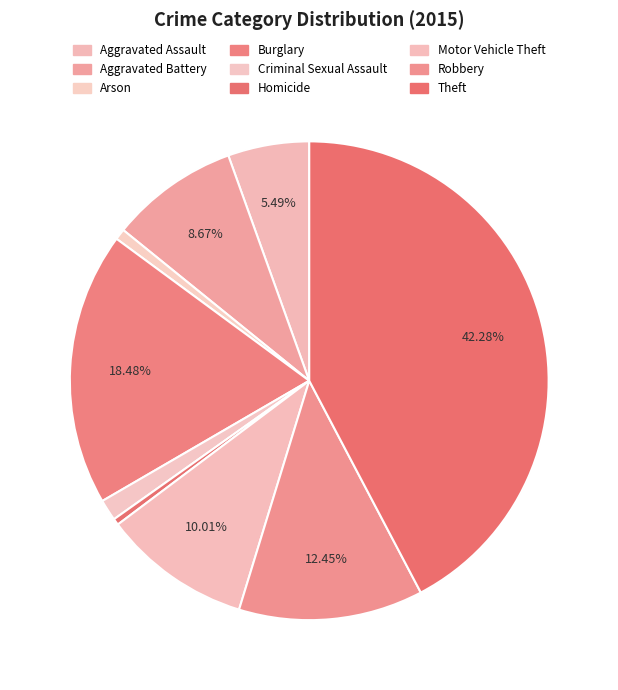

The Homicide slice represents 1% of the pie. True or false?

False